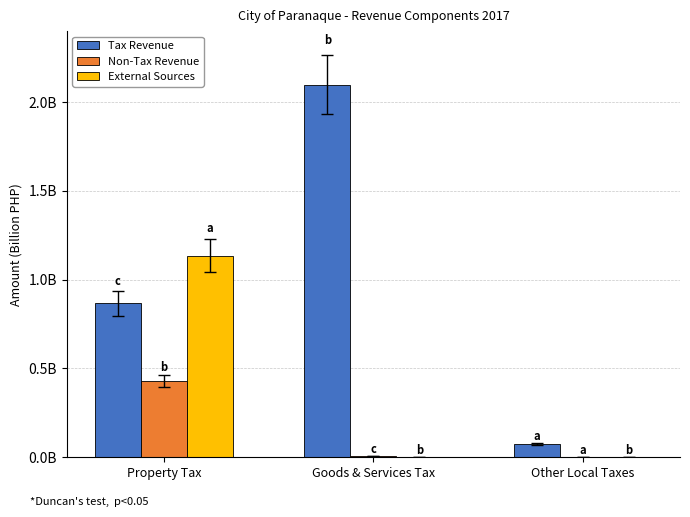

What is the difference between the maximum and second lowest values in the Tax Revenue series?

1232698515.4